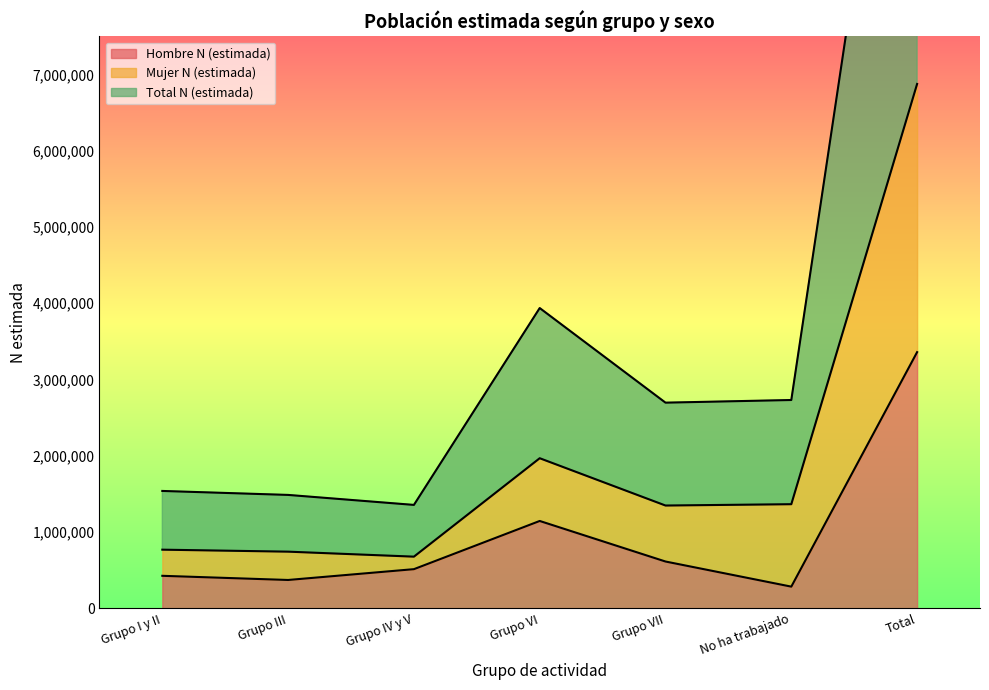

What is the approximate value of Hombre N (estimada) at Grupo IV y V?

514229